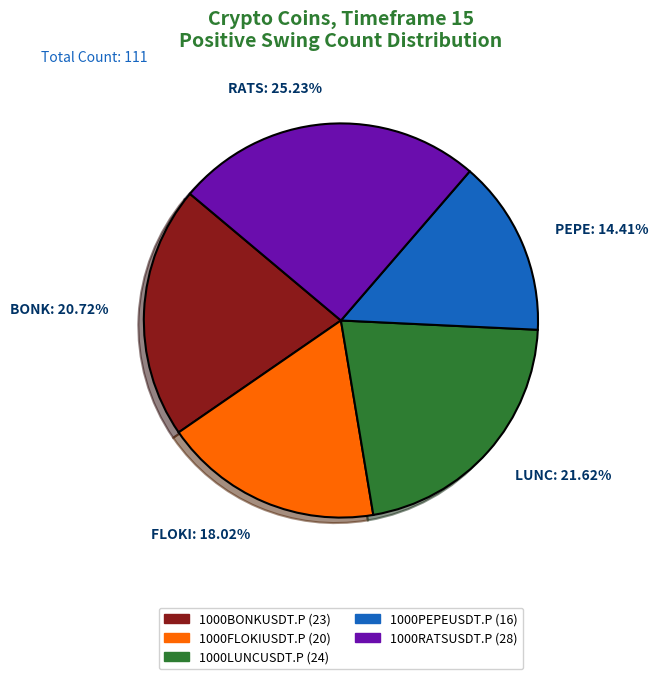

To the nearest percent, what is the average slice percentage?

20%